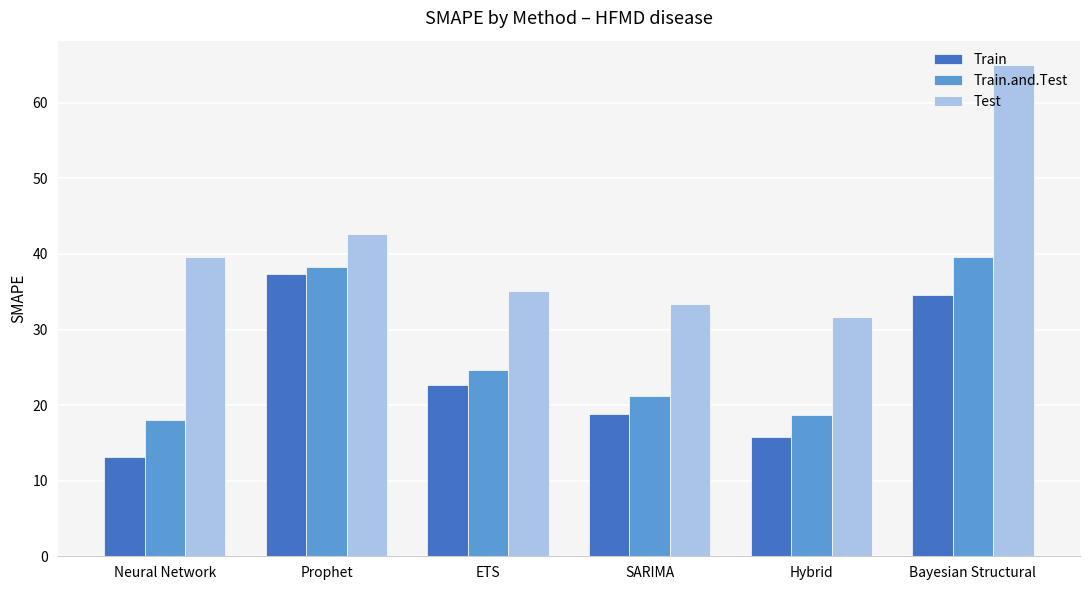

What is the difference between the Test values at Bayesian Structural and SARIMA?

31.7